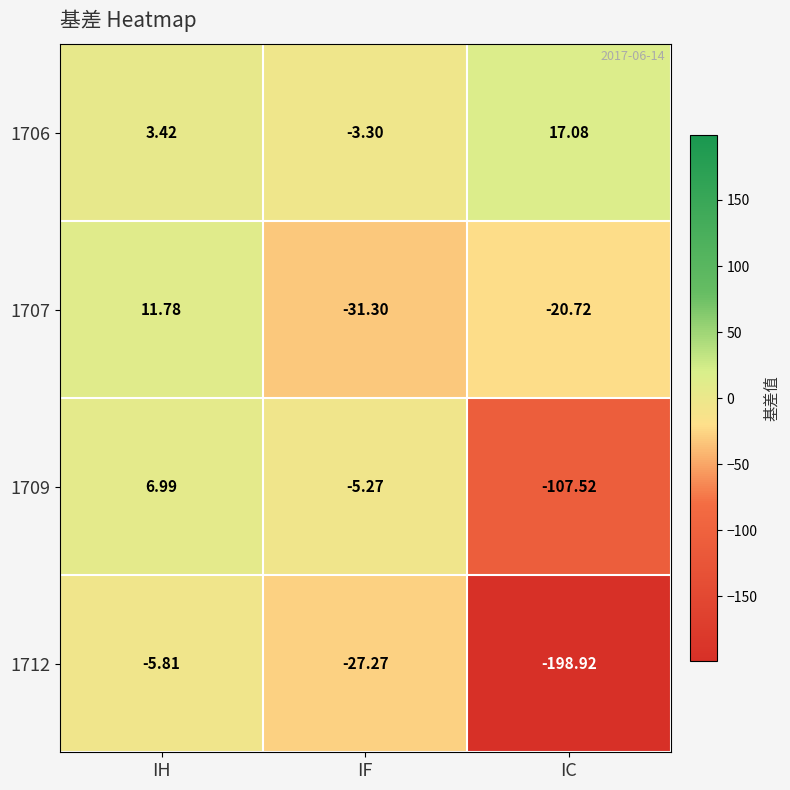

At which label is 1712 closest to -102?

IF